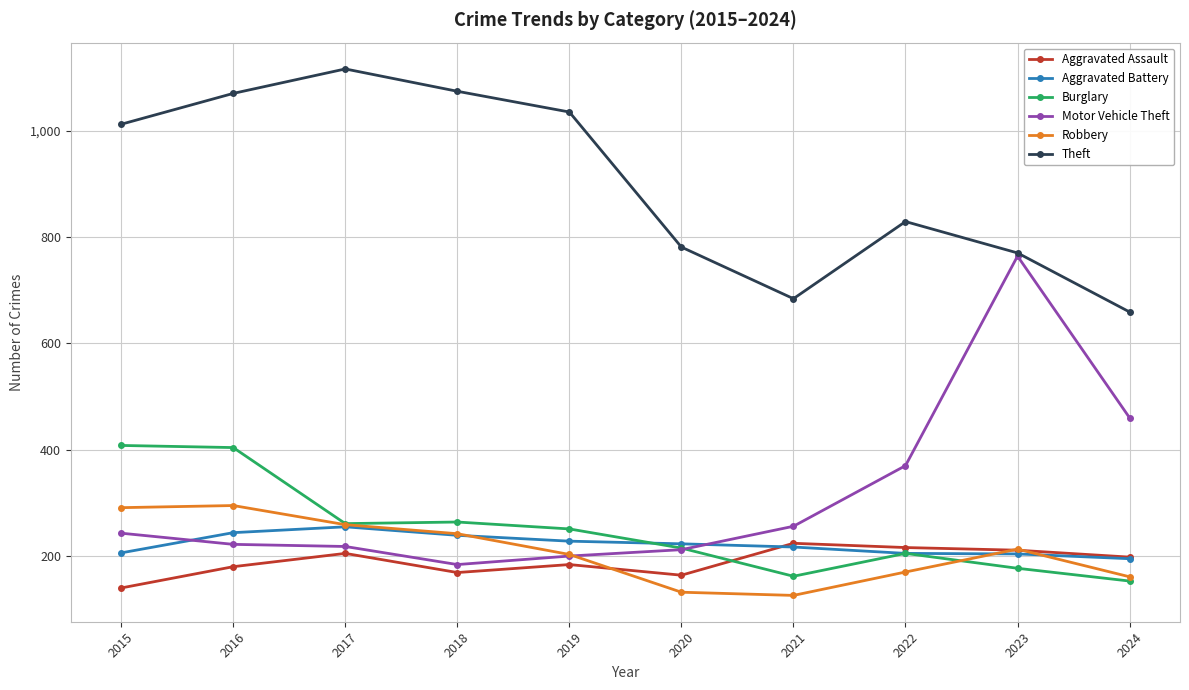

Which series has the largest total across all categories?

Theft